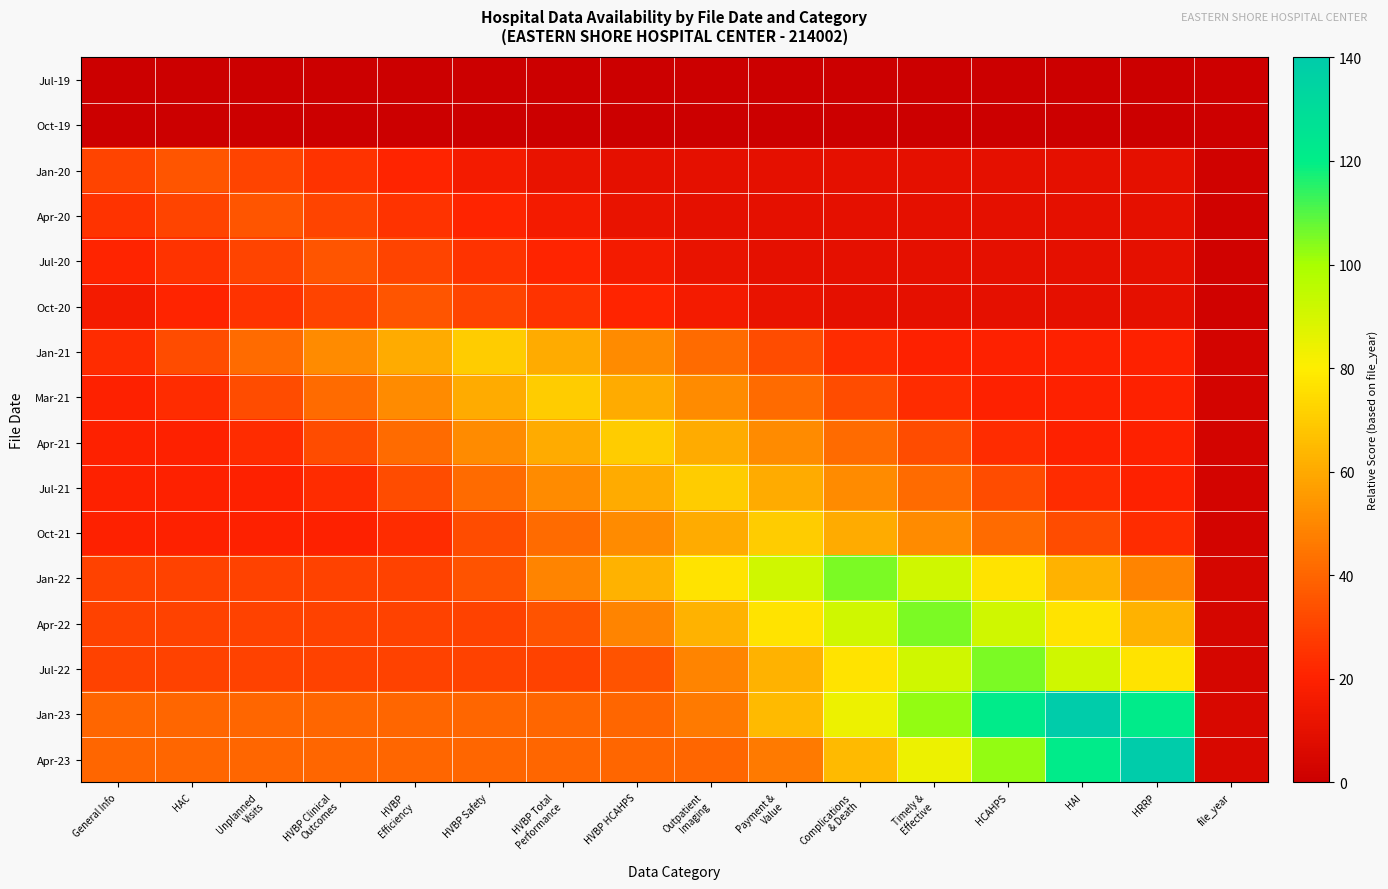

Reading left to right, transcribe all the data shown in this chart.

Jul-19: General Info=0.0	HAC=0.0	Unplanned
Visits=0.0	HVBP Clinical
Outcomes=0.0	HVBP
Efficiency=0.0	HVBP Safety=0.0	HVBP Total
Performance=0.0	HVBP HCAHPS=0.0	Outpatient
Imaging=0.0	Payment &
Value=0.0	Complications
& Death=0.0	Timely &
Effective=0.0	HCAHPS=0.0	HAI=0.0	HRRP=0.0	file_year=1.0
Oct-19: General Info=0.0	HAC=0.0	Unplanned
Visits=0.0	HVBP Clinical
Outcomes=0.0	HVBP
Efficiency=0.0	HVBP Safety=0.0	HVBP Total
Performance=0.0	HVBP HCAHPS=0.0	Outpatient
Imaging=0.0	Payment &
Value=0.0	Complications
& Death=0.0	Timely &
Effective=0.0	HCAHPS=0.0	HAI=0.0	HRRP=0.0	file_year=1.0
Jan-20: General Info=30.3	HAC=35.0	Unplanned
Visits=30.3	HVBP Clinical
Outcomes=25.6	HVBP
Efficiency=20.9	HVBP Safety=16.2	HVBP Total
Performance=11.6	HVBP HCAHPS=10.0	Outpatient
Imaging=10.0	Payment &
Value=10.0	Complications
& Death=10.0	Timely &
Effective=10.0	HCAHPS=10.0	HAI=10.0	HRRP=10.0	file_year=2.0
Apr-20: General Info=25.6	HAC=30.3	Unplanned
Visits=35.0	HVBP Clinical
Outcomes=30.3	HVBP
Efficiency=25.6	HVBP Safety=20.9	HVBP Total
Performance=16.2	HVBP HCAHPS=11.6	Outpatient
Imaging=10.0	Payment &
Value=10.0	Complications
& Death=10.0	Timely &
Effective=10.0	HCAHPS=10.0	HAI=10.0	HRRP=10.0	file_year=2.0
Jul-20: General Info=20.9	HAC=25.6	Unplanned
Visits=30.3	HVBP Clinical
Outcomes=35.0	HVBP
Efficiency=30.3	HVBP Safety=25.6	HVBP Total
Performance=20.9	HVBP HCAHPS=16.2	Outpatient
Imaging=11.6	Payment &
Value=10.0	Complications
& Death=10.0	Timely &
Effective=10.0	HCAHPS=10.0	HAI=10.0	HRRP=10.0	file_year=2.0
Oct-20: General Info=16.2	HAC=20.9	Unplanned
Visits=25.6	HVBP Clinical
Outcomes=30.3	HVBP
Efficiency=35.0	HVBP Safety=30.3	HVBP Total
Performance=25.6	HVBP HCAHPS=20.9	Outpatient
Imaging=16.2	Payment &
Value=11.6	Complications
& Death=10.0	Timely &
Effective=10.0	HCAHPS=10.0	HAI=10.0	HRRP=10.0	file_year=2.0
Jan-21: General Info=23.1	HAC=32.5	Unplanned
Visits=41.9	HVBP Clinical
Outcomes=51.2	HVBP
Efficiency=60.6	HVBP Safety=70.0	HVBP Total
Performance=60.6	HVBP HCAHPS=51.2	Outpatient
Imaging=41.9	Payment &
Value=32.5	Complications
& Death=23.1	Timely &
Effective=20.0	HCAHPS=20.0	HAI=20.0	HRRP=20.0	file_year=3.0
Mar-21: General Info=20.0	HAC=23.1	Unplanned
Visits=32.5	HVBP Clinical
Outcomes=41.9	HVBP
Efficiency=51.2	HVBP Safety=60.6	HVBP Total
Performance=70.0	HVBP HCAHPS=60.6	Outpatient
Imaging=51.2	Payment &
Value=41.9	Complications
& Death=32.5	Timely &
Effective=23.1	HCAHPS=20.0	HAI=20.0	HRRP=20.0	file_year=3.0
Apr-21: General Info=20.0	HAC=20.0	Unplanned
Visits=23.1	HVBP Clinical
Outcomes=32.5	HVBP
Efficiency=41.9	HVBP Safety=51.2	HVBP Total
Performance=60.6	HVBP HCAHPS=70.0	Outpatient
Imaging=60.6	Payment &
Value=51.2	Complications
& Death=41.9	Timely &
Effective=32.5	HCAHPS=23.1	HAI=20.0	HRRP=20.0	file_year=3.0
Jul-21: General Info=20.0	HAC=20.0	Unplanned
Visits=20.0	HVBP Clinical
Outcomes=23.1	HVBP
Efficiency=32.5	HVBP Safety=41.9	HVBP Total
Performance=51.2	HVBP HCAHPS=60.6	Outpatient
Imaging=70.0	Payment &
Value=60.6	Complications
& Death=51.2	Timely &
Effective=41.9	HCAHPS=32.5	HAI=23.1	HRRP=20.0	file_year=3.0
Oct-21: General Info=20.0	HAC=20.0	Unplanned
Visits=20.0	HVBP Clinical
Outcomes=20.0	HVBP
Efficiency=23.1	HVBP Safety=32.5	HVBP Total
Performance=41.9	HVBP HCAHPS=51.2	Outpatient
Imaging=60.6	Payment &
Value=70.0	Complications
& Death=60.6	Timely &
Effective=51.2	HCAHPS=41.9	HAI=32.5	HRRP=23.1	file_year=3.0
Jan-22: General Info=30.0	HAC=30.0	Unplanned
Visits=30.0	HVBP Clinical
Outcomes=30.0	HVBP
Efficiency=30.0	HVBP Safety=34.7	HVBP Total
Performance=48.8	HVBP HCAHPS=62.8	Outpatient
Imaging=76.9	Payment &
Value=90.9	Complications
& Death=105.0	Timely &
Effective=90.9	HCAHPS=76.9	HAI=62.8	HRRP=48.8	file_year=4.0
Apr-22: General Info=30.0	HAC=30.0	Unplanned
Visits=30.0	HVBP Clinical
Outcomes=30.0	HVBP
Efficiency=30.0	HVBP Safety=30.0	HVBP Total
Performance=34.7	HVBP HCAHPS=48.8	Outpatient
Imaging=62.8	Payment &
Value=76.9	Complications
& Death=90.9	Timely &
Effective=105.0	HCAHPS=90.9	HAI=76.9	HRRP=62.8	file_year=4.0
Jul-22: General Info=30.0	HAC=30.0	Unplanned
Visits=30.0	HVBP Clinical
Outcomes=30.0	HVBP
Efficiency=30.0	HVBP Safety=30.0	HVBP Total
Performance=30.0	HVBP HCAHPS=34.7	Outpatient
Imaging=48.8	Payment &
Value=62.8	Complications
& Death=76.9	Timely &
Effective=90.9	HCAHPS=105.0	HAI=90.9	HRRP=76.9	file_year=4.0
Jan-23: General Info=40.0	HAC=40.0	Unplanned
Visits=40.0	HVBP Clinical
Outcomes=40.0	HVBP
Efficiency=40.0	HVBP Safety=40.0	HVBP Total
Performance=40.0	HVBP HCAHPS=40.0	Outpatient
Imaging=46.2	Payment &
Value=65.0	Complications
& Death=83.8	Timely &
Effective=102.5	HCAHPS=121.2	HAI=140.0	HRRP=121.2	file_year=5.0
Apr-23: General Info=40.0	HAC=40.0	Unplanned
Visits=40.0	HVBP Clinical
Outcomes=40.0	HVBP
Efficiency=40.0	HVBP Safety=40.0	HVBP Total
Performance=40.0	HVBP HCAHPS=40.0	Outpatient
Imaging=40.0	Payment &
Value=46.2	Complications
& Death=65.0	Timely &
Effective=83.8	HCAHPS=102.5	HAI=121.2	HRRP=140.0	file_year=5.0